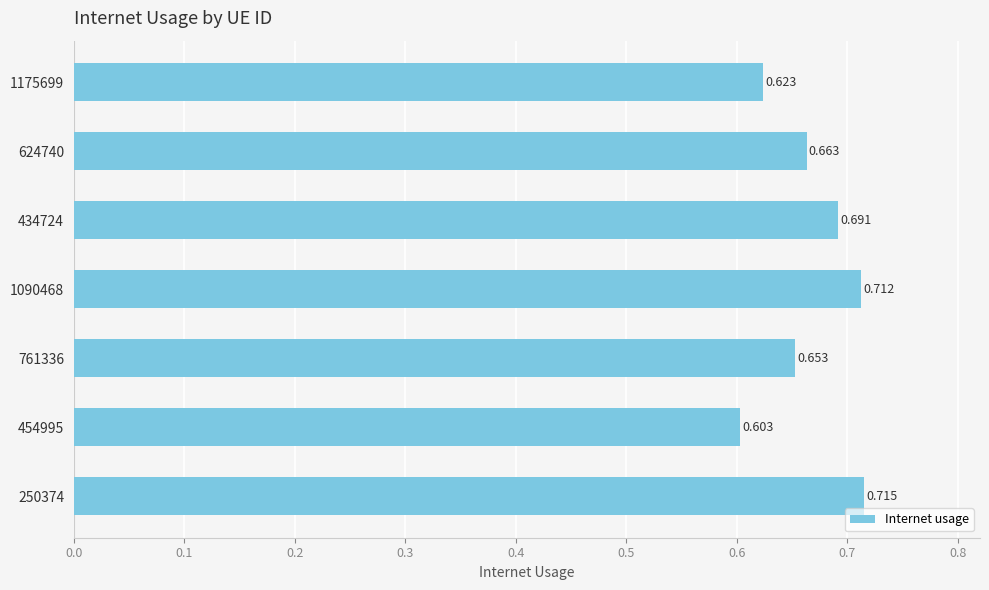

Which label corresponds to the largest value in the chart?

250374